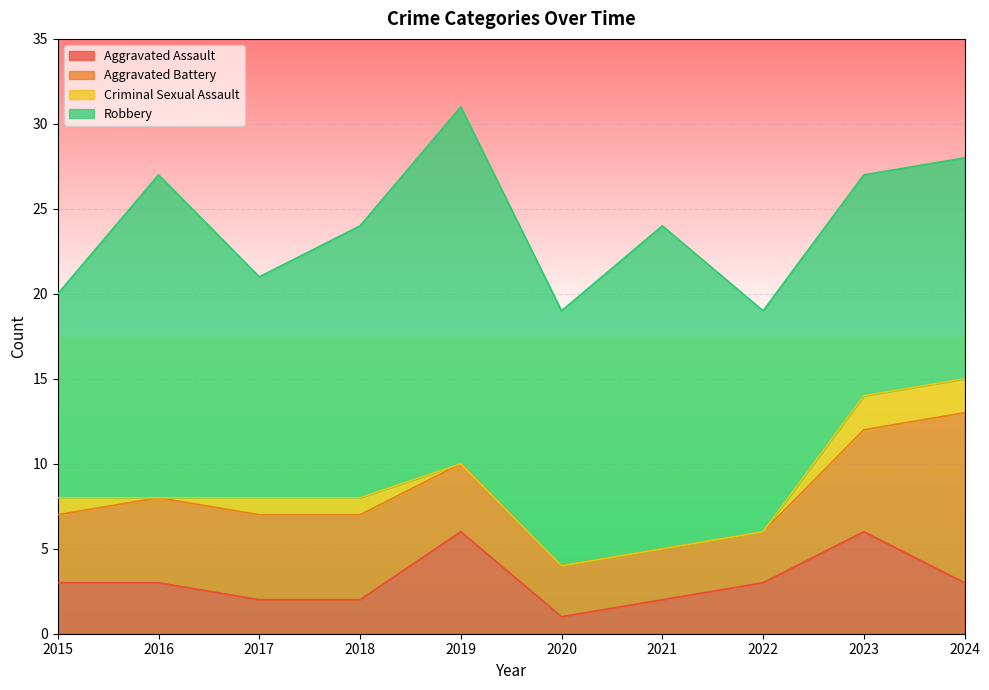

At which label does Aggravated Assault first exceed 3?

2019